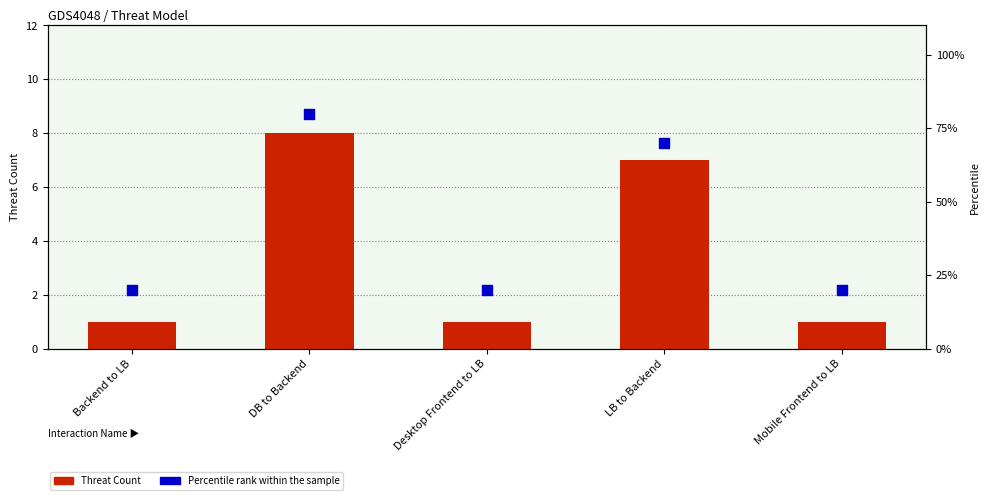

What is the total value across all series at DB to Backend?

88